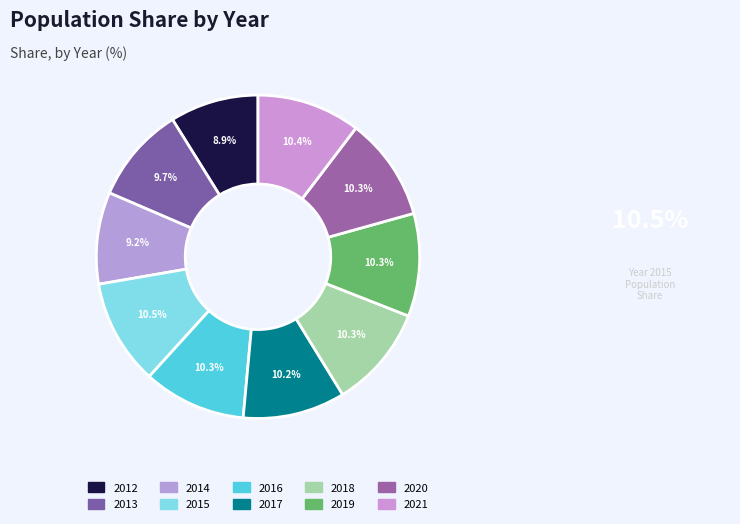

What is the largest slice in the pie chart?

2015